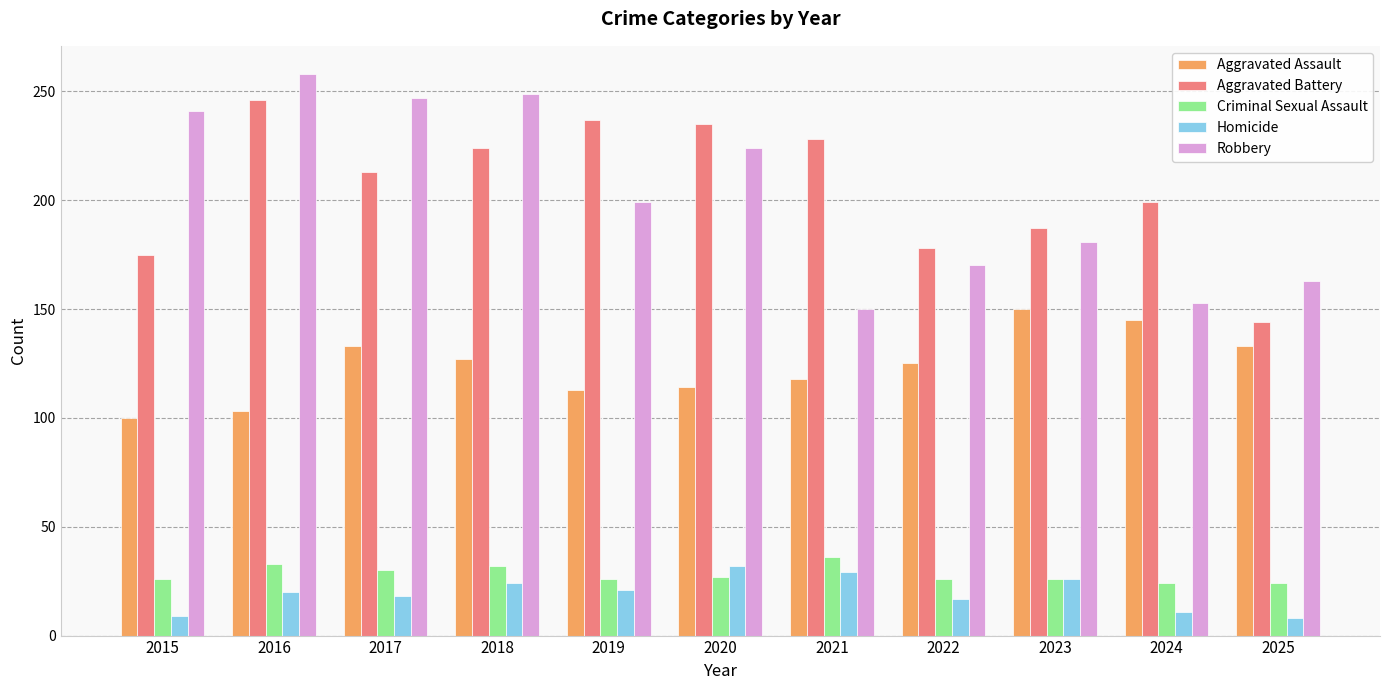

What is the total value across all series at 2019?

596